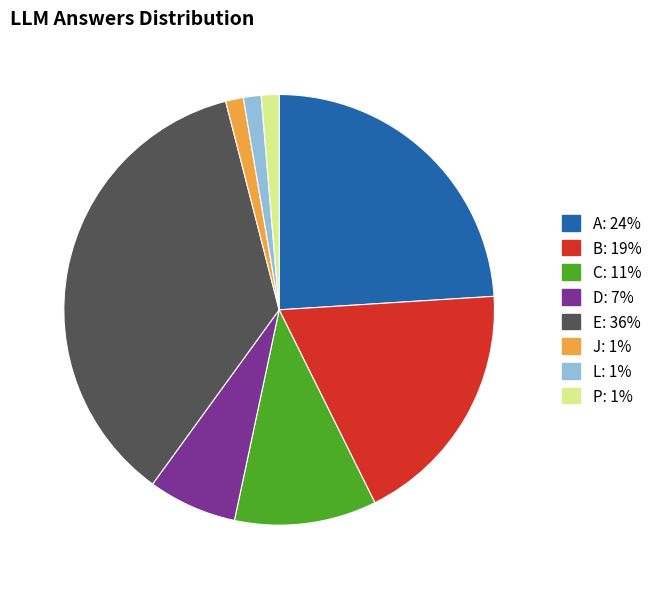

Which category has the biggest portion of the pie?

E